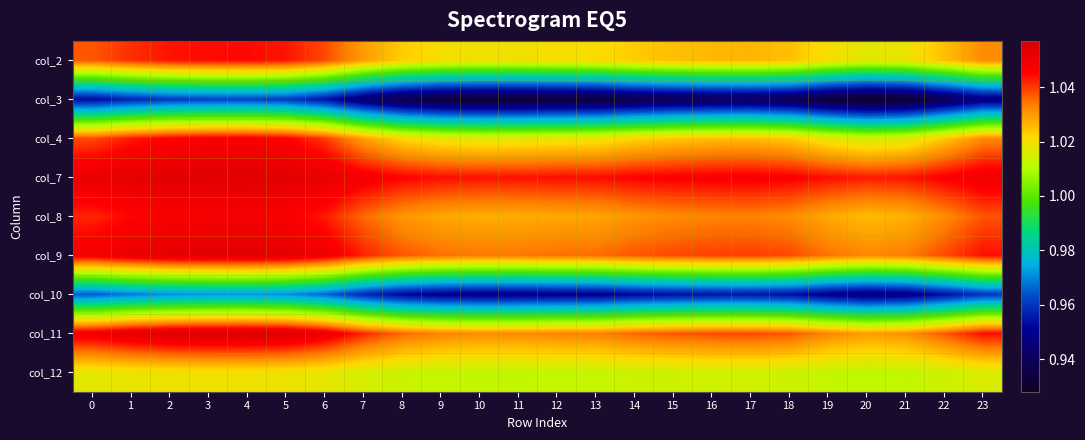

At 1, list the series in order from largest to smallest.

col_11, col_7, col_9, col_8, col_4, col_2, col_12, col_10, col_3